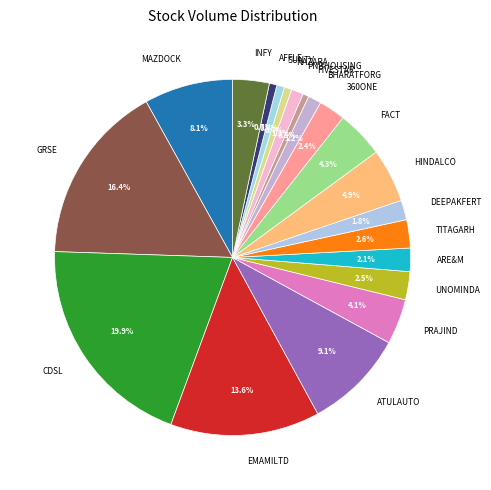

How many slices are in this pie chart?

20